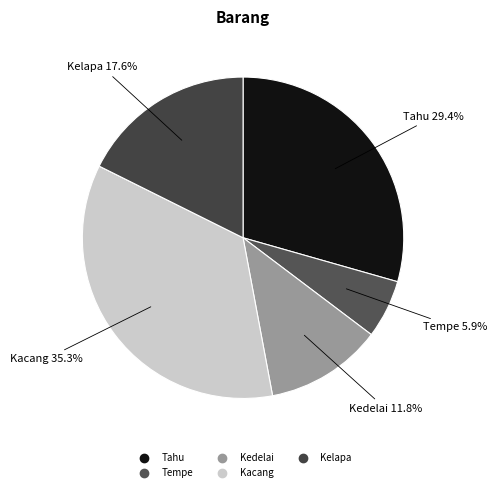

True or false: Kedelai accounts for 12% of the total.

True